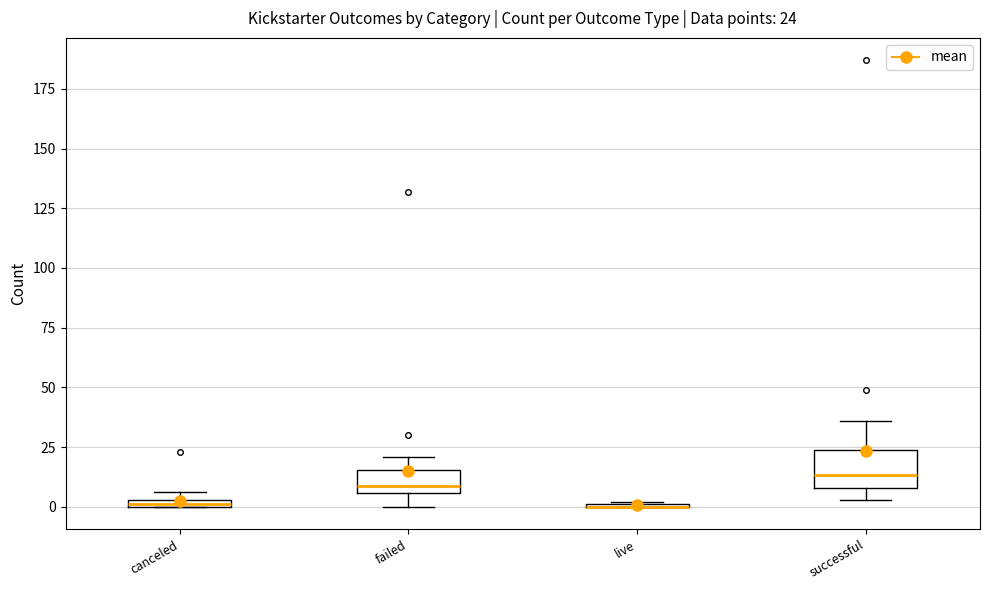

Comparing the boxes themselves (not the whiskers), which one is the tallest?

successful